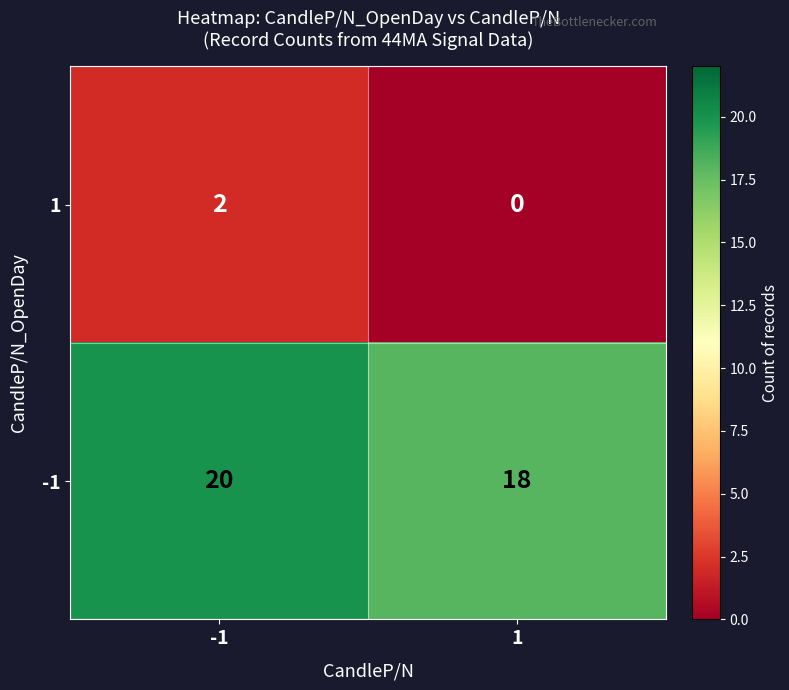

At how many categories does at least one series exceed 12?

2